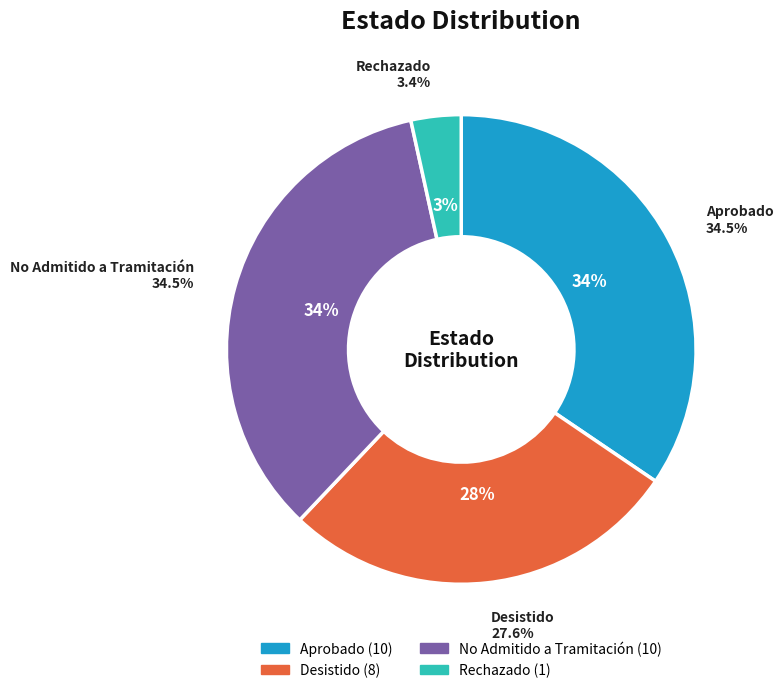

Count the number of slices in the pie.

4